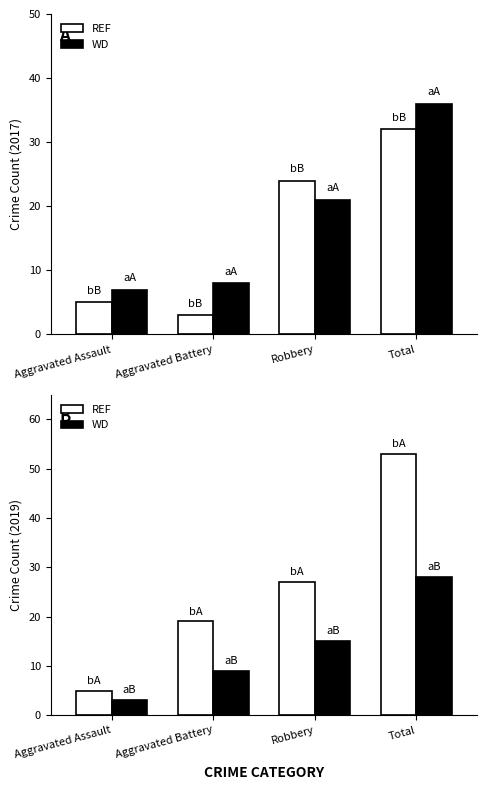

The WD series shows 9 at Total. True or false?

False